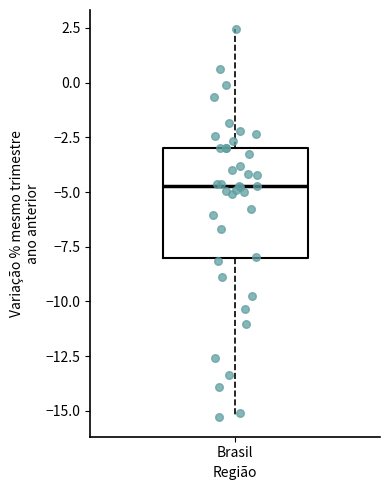

Read this box plot against the y-axis: the position of the median line, the range covered by the box, and the ends of both whiskers. The values are not printed on the chart, so give them approximately, as read against the axis.

median -4.5, box -8.0 to -3.0, whiskers -15.5 to 2.5